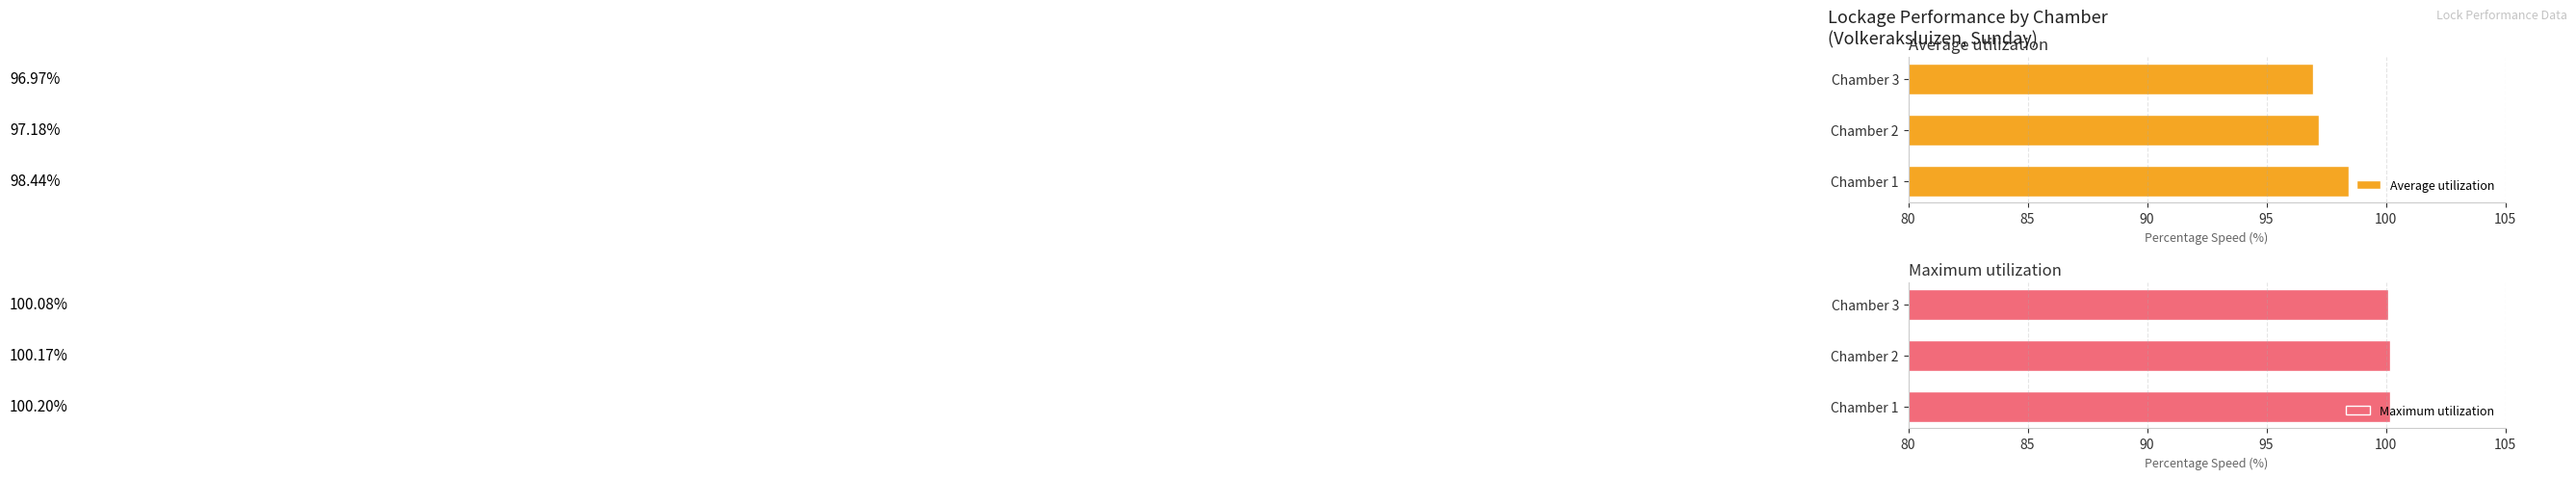

Reading right to left, what are all the values shown in this chart?

Average utilization: 97.0	97.2	98.4
Maximum utilization: 100.1	100.2	100.2